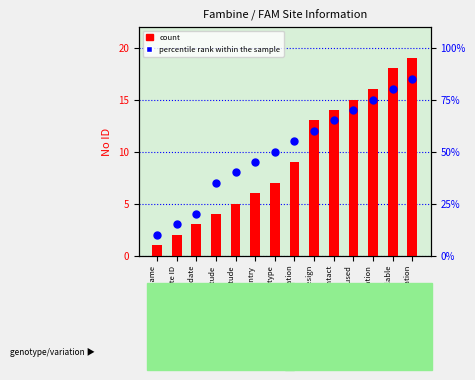

Is the value of percentile rank within the sample at Latest data modification greater than the value of count at Site name?

Yes